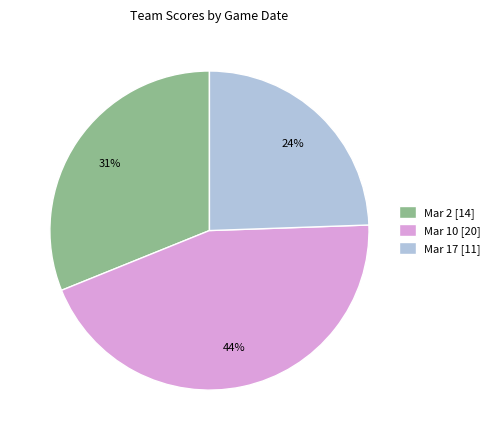

What percentage is the Mar 2 slice, to the nearest percent?

31%